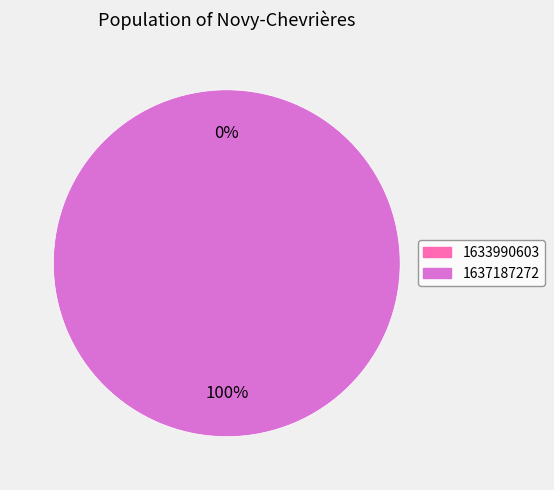

What is the largest slice in the pie chart?

1637187272